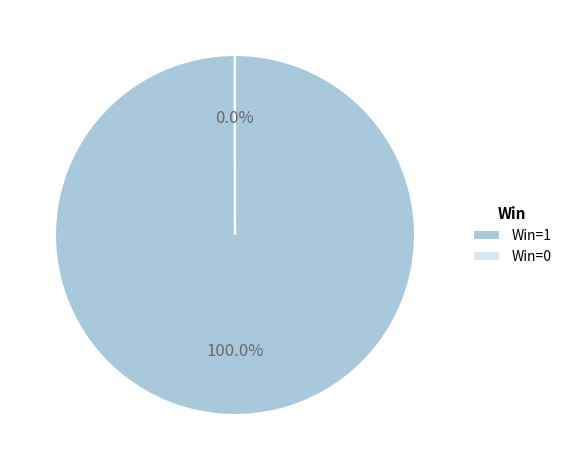

What is the majority slice?

Win=1